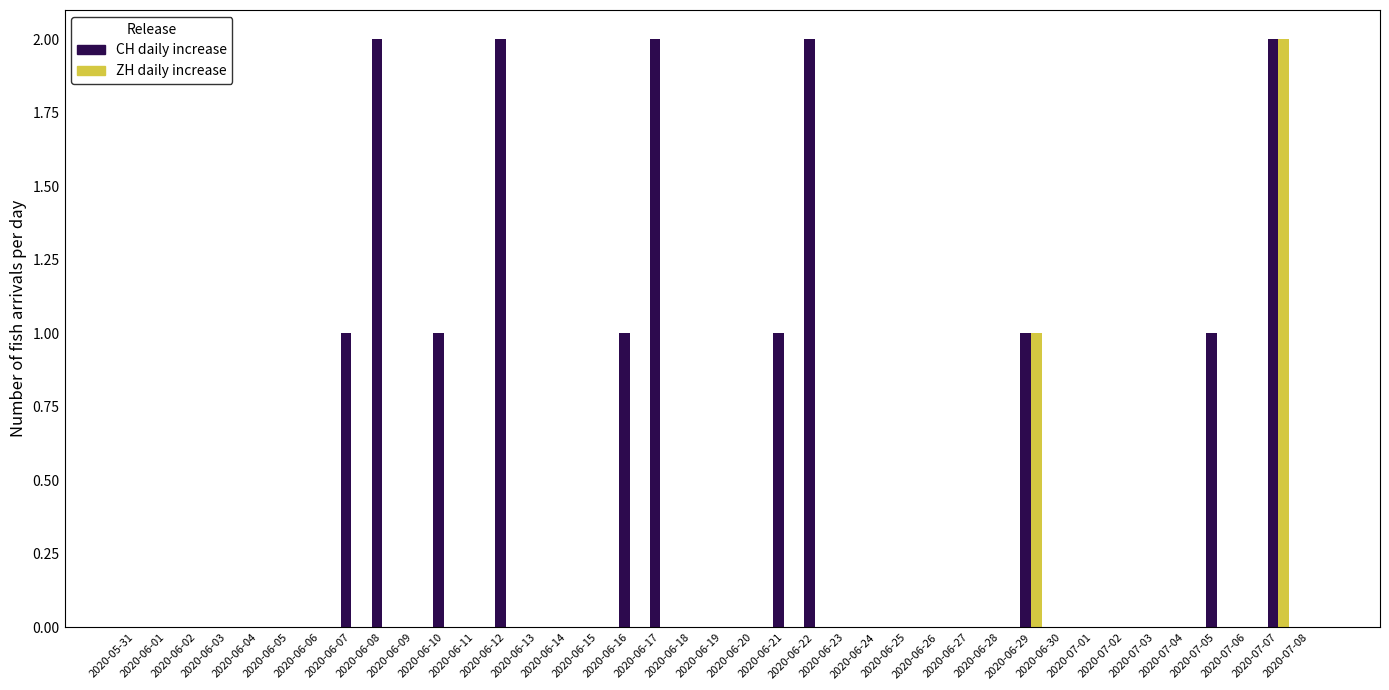

What is the sum of all ZH daily increase values?

3